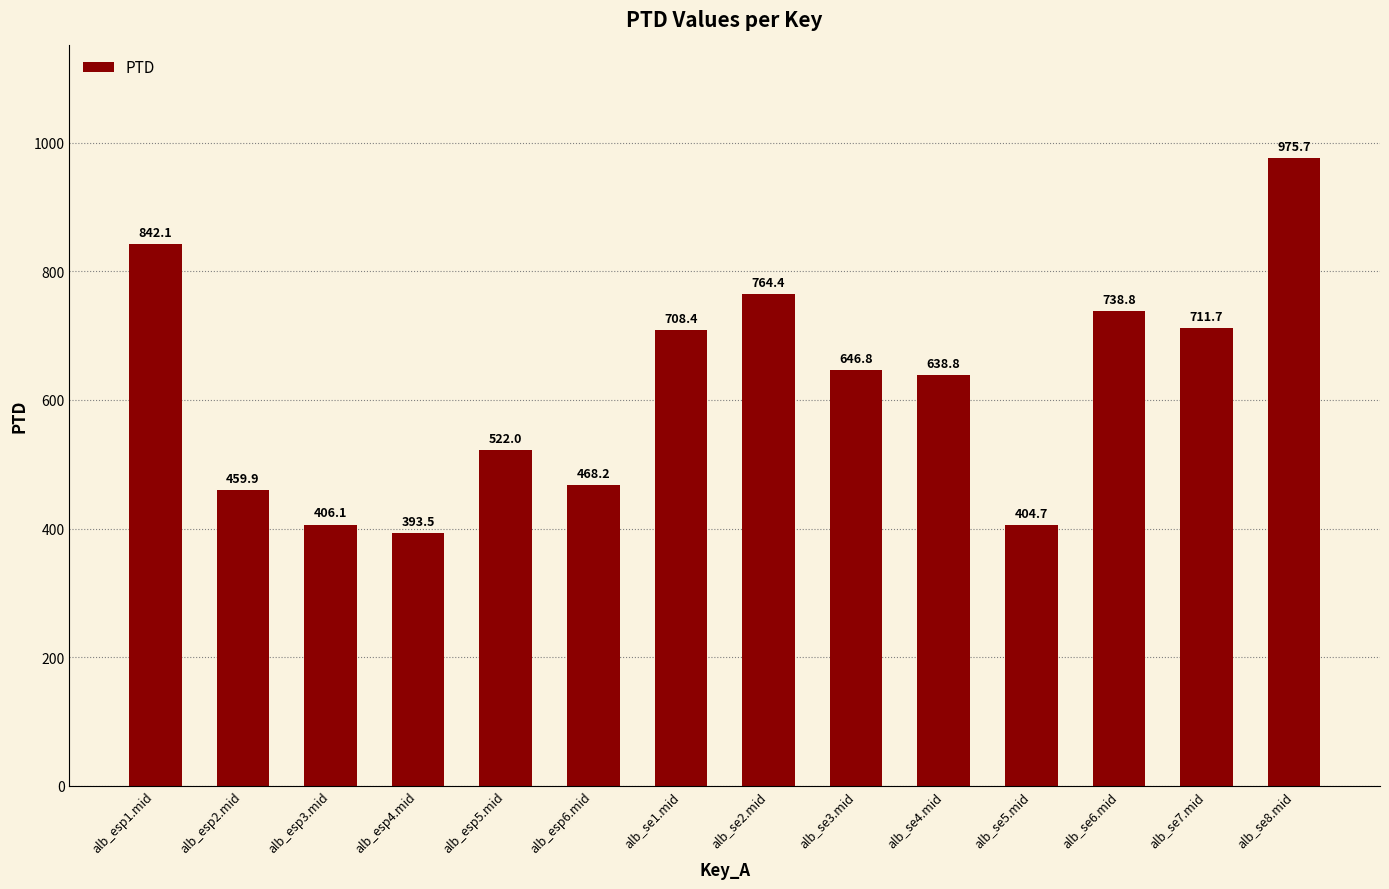

List the labels in order of value, smallest first.

alb_esp4.mid, alb_se5.mid, alb_esp3.mid, alb_esp2.mid, alb_esp6.mid, alb_esp5.mid, alb_se4.mid, alb_se3.mid, alb_se1.mid, alb_se7.mid, alb_se6.mid, alb_se2.mid, alb_esp1.mid, alb_se8.mid